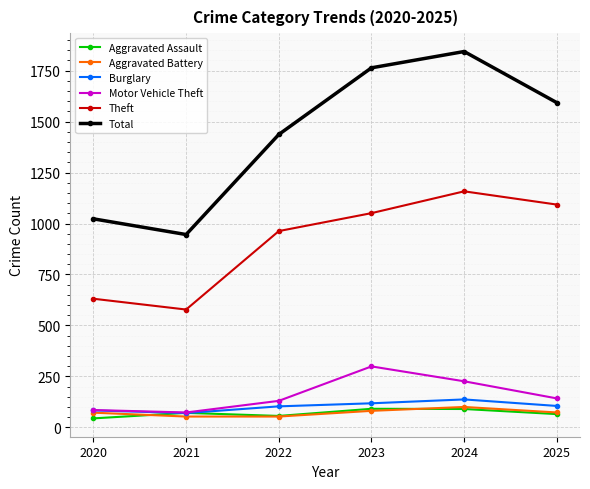

What is the difference between the second highest and minimum values in the Total series?

818